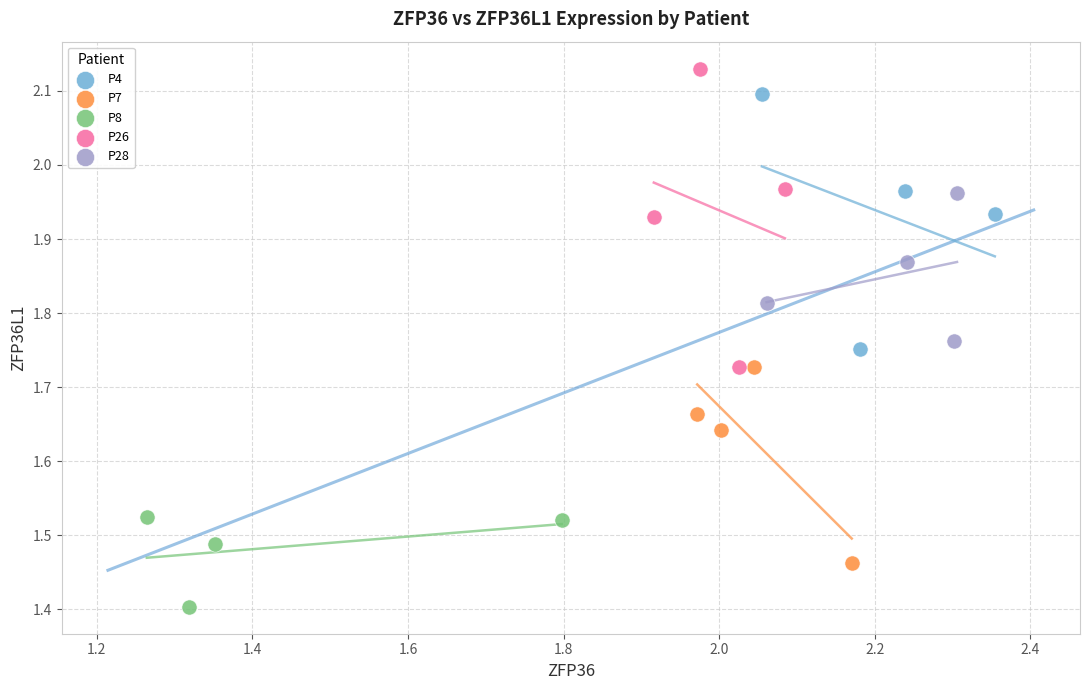

What are all the series names shown in the legend?

P4, P7, P8, P26, P28